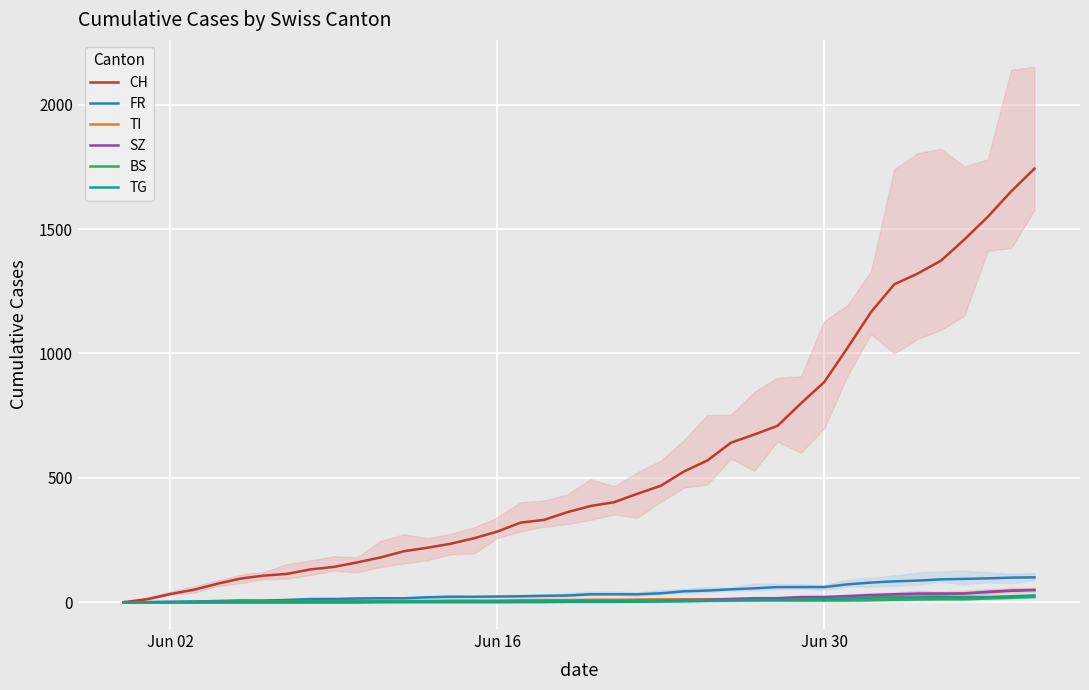

What are all the series names shown in the legend?

CH, FR, TI, SZ, BS, TG